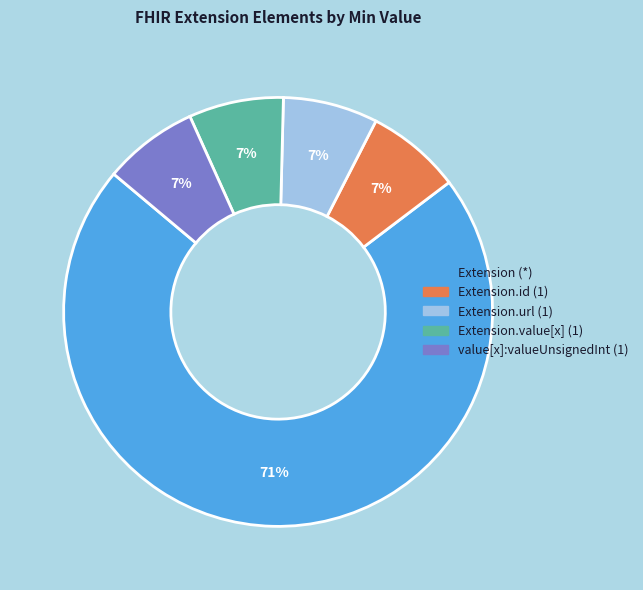

Does any single category account for the majority?

Yes